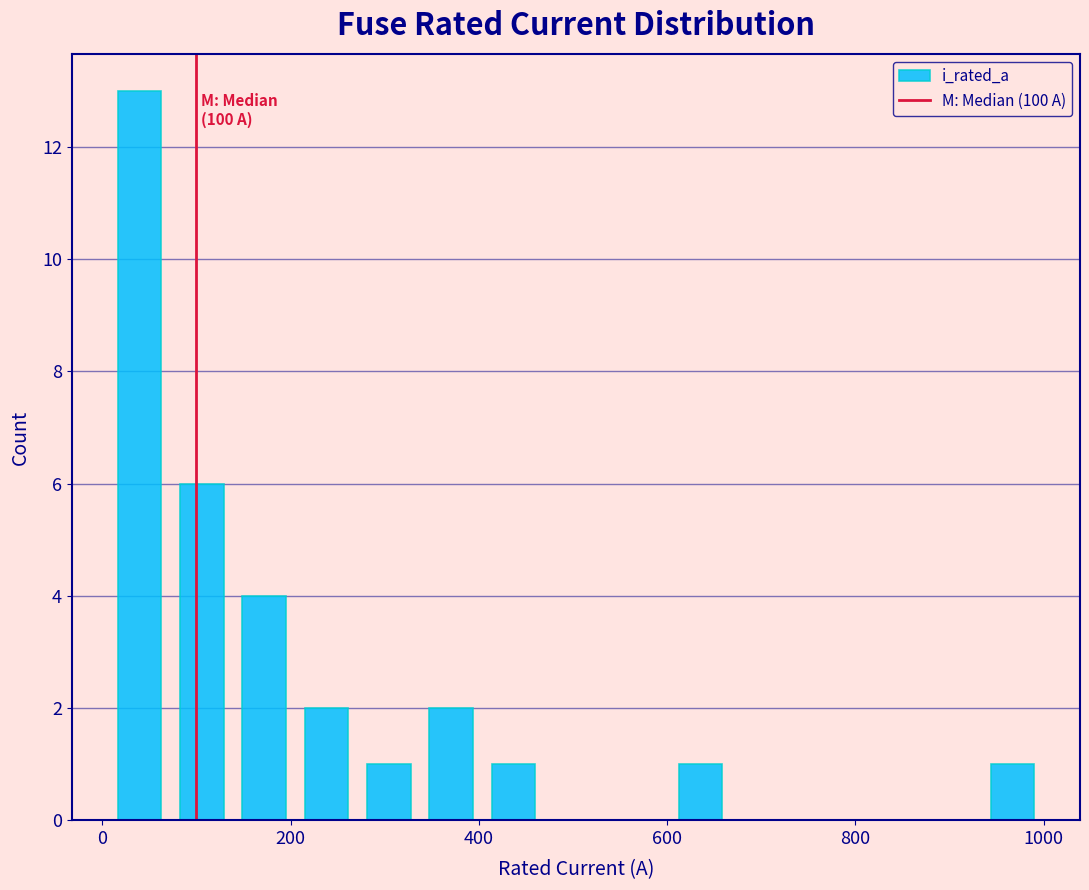

Around what value on the x-axis is the tallest bar? Give the approximate position of its centre, as read against the axis.

40